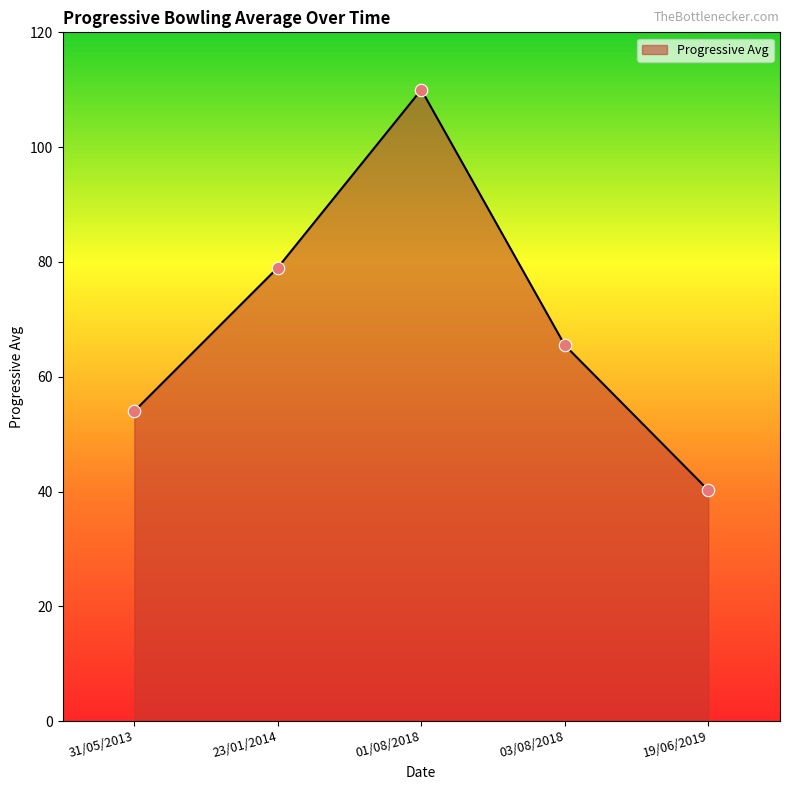

What is the ratio of the value at 03/08/2018 to the value at 19/06/2019?

1.6